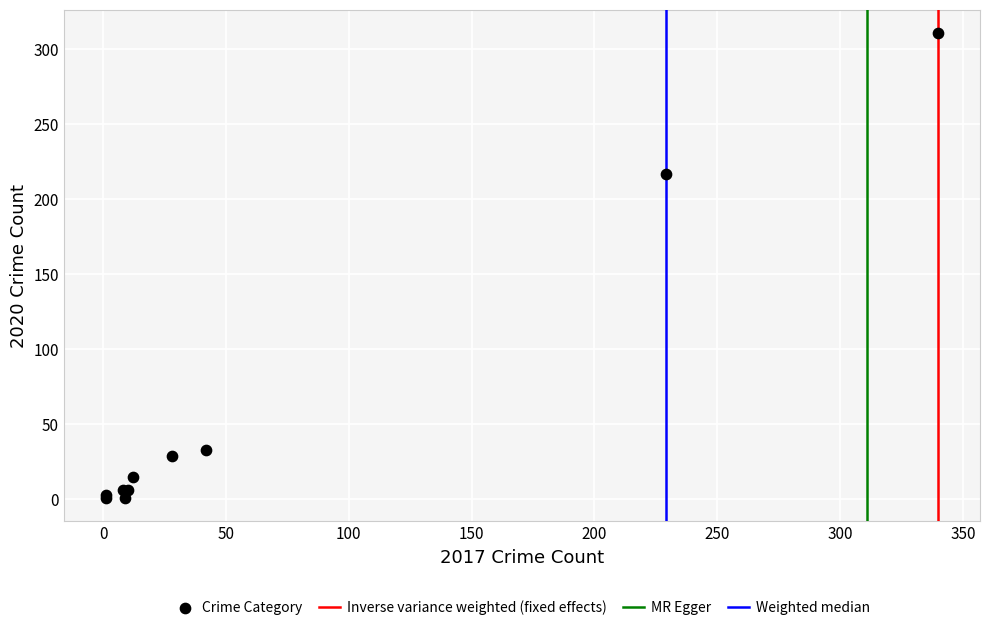

What Y value in the scatter plot is closest to 156?

217